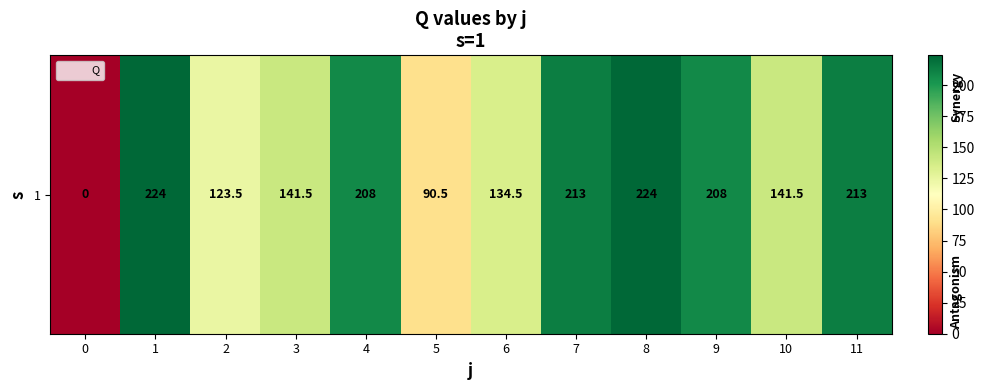

How many data points are less than 208?

6